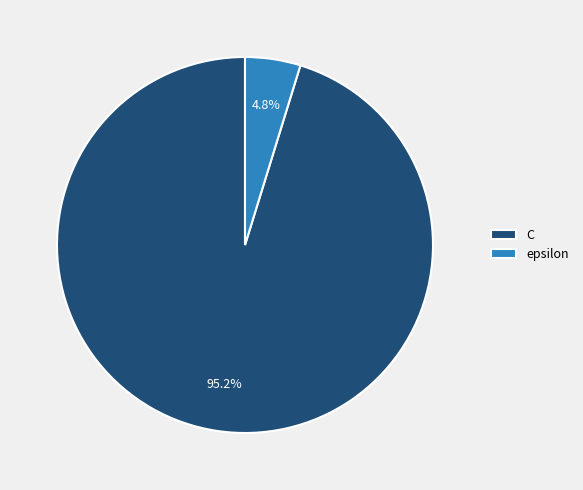

Count the number of slices in the pie.

2